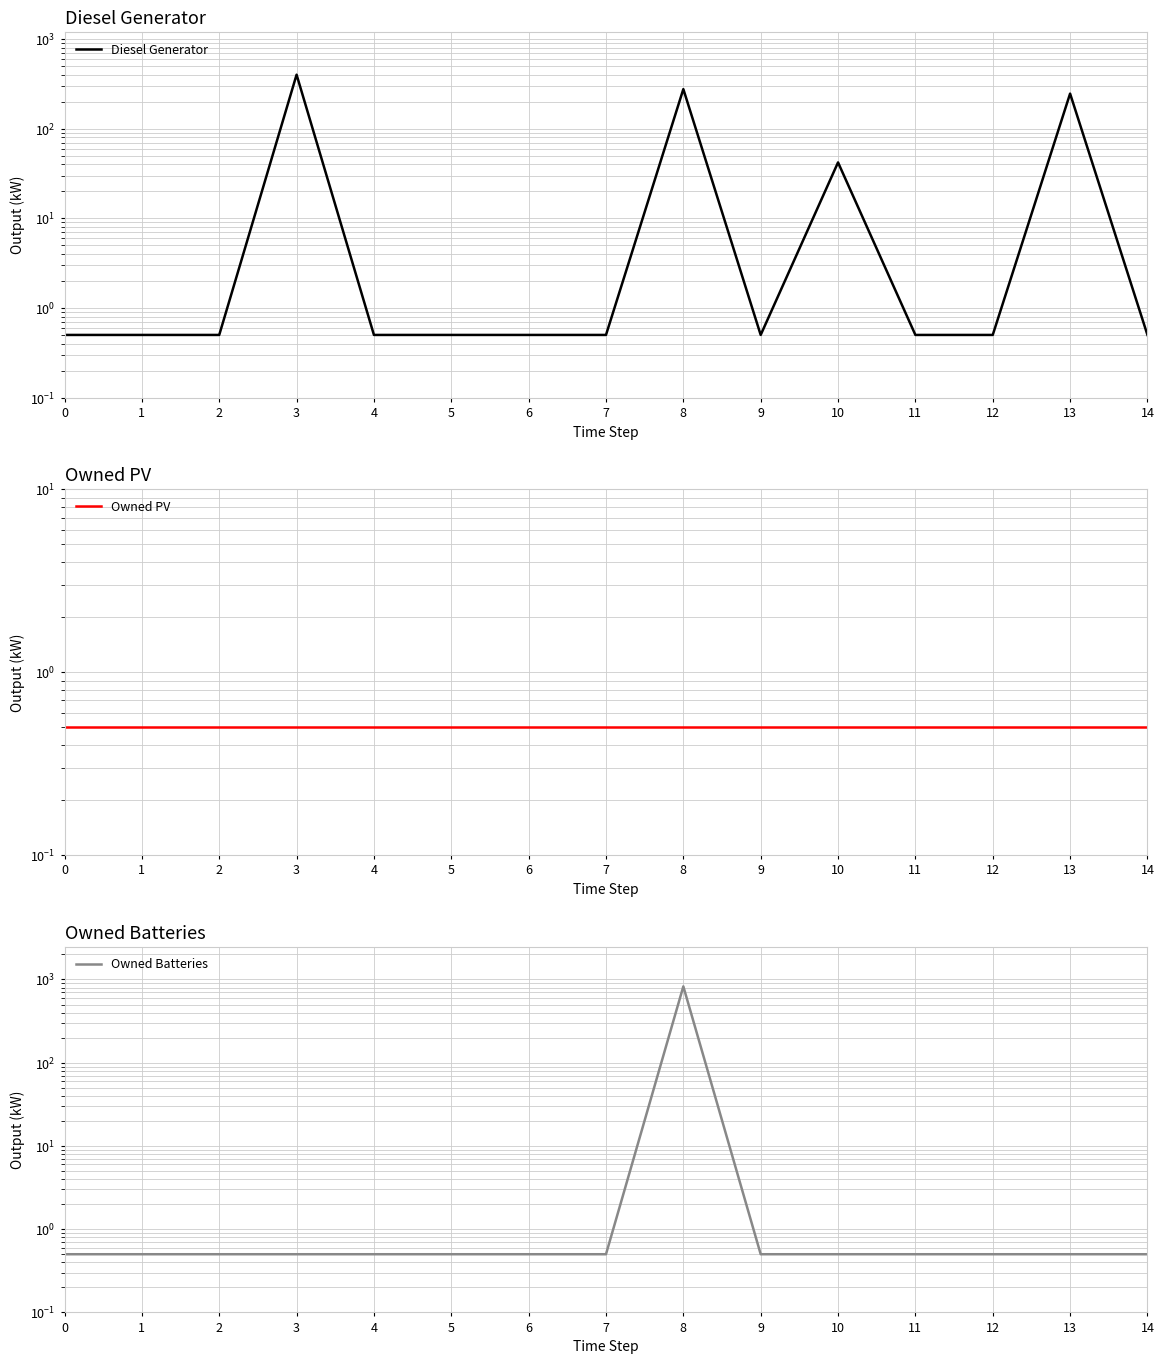

What is the value of the Owned PV point at the 6th from the left?

0.5